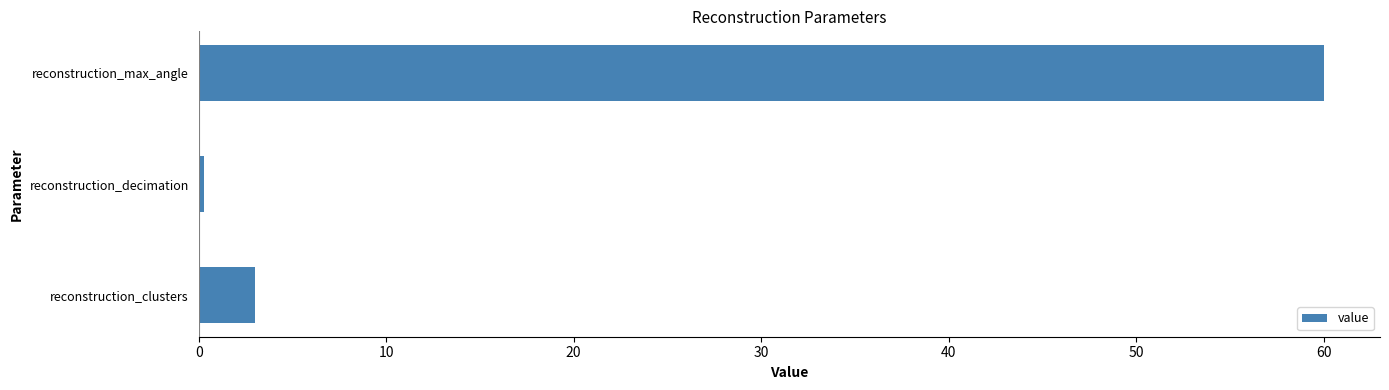

Reading bottom to top, transcribe all the data shown in this chart.

reconstruction_clusters=3.0	reconstruction_decimation=0.3	reconstruction_max_angle=60.0